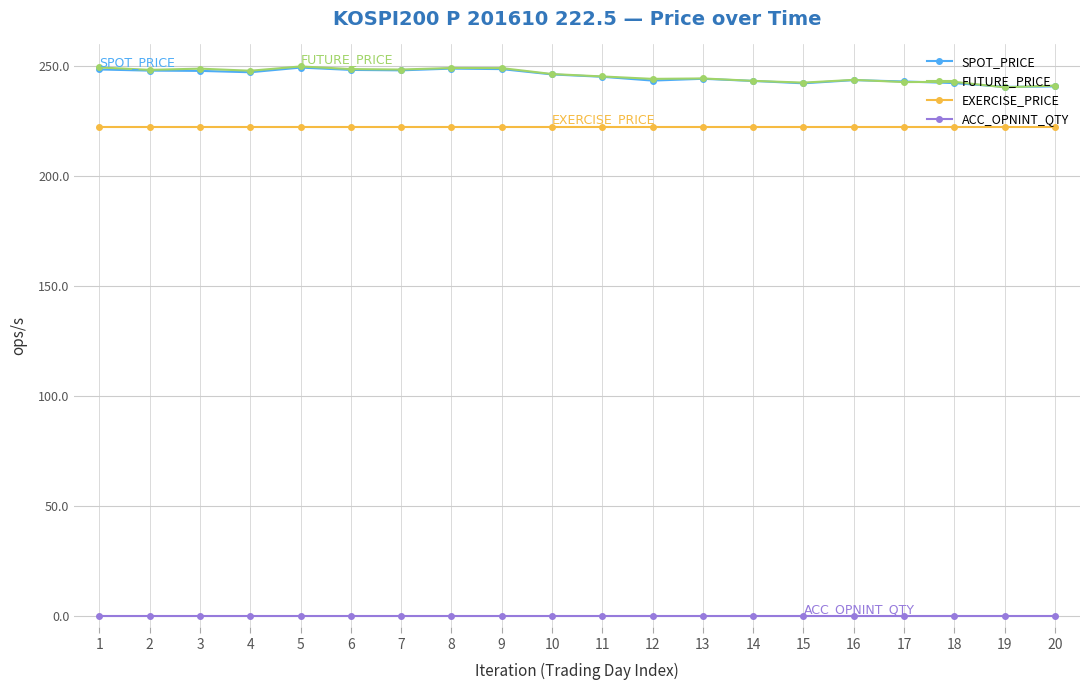

How many lines are shown in the chart?

4